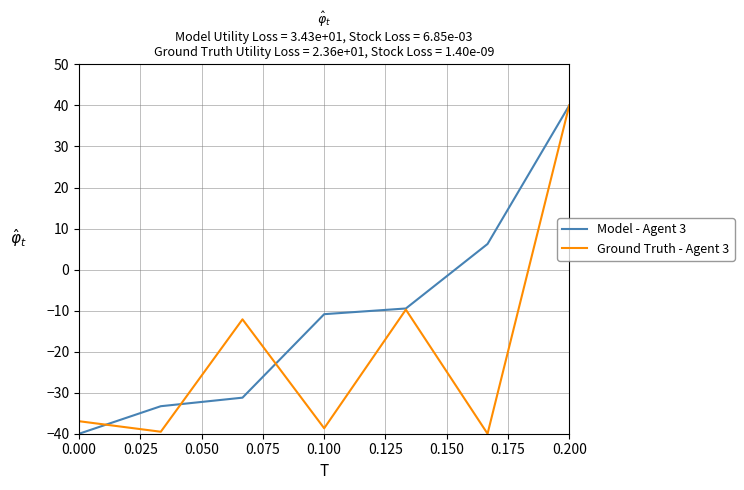

How many lines are shown in the chart?

2